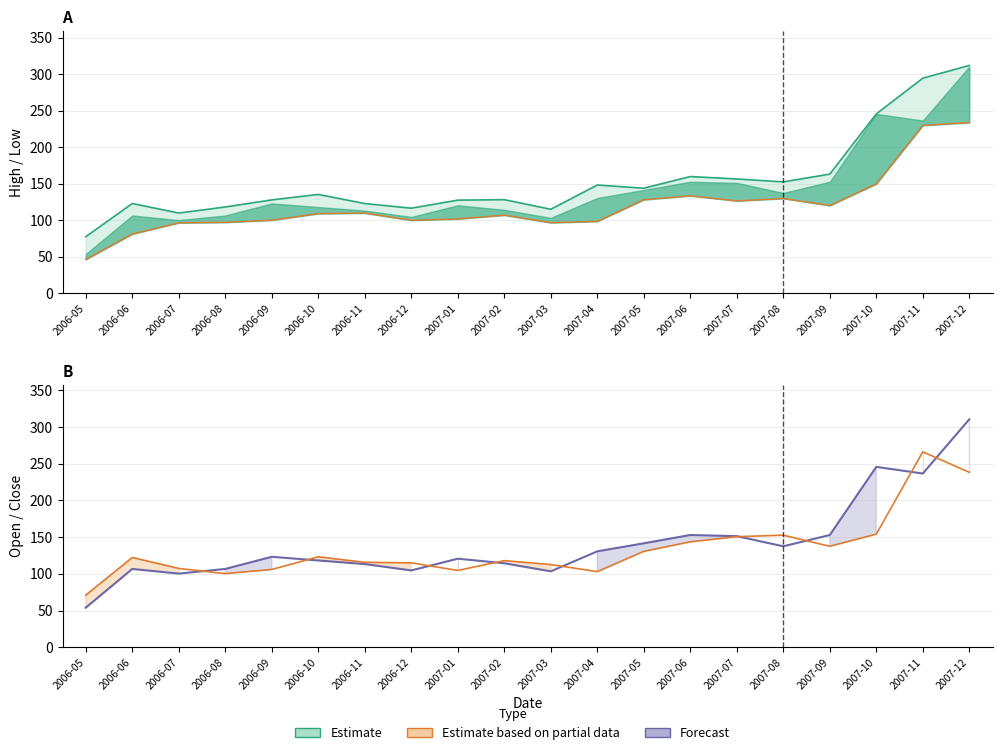

Reading right to left, transcribe all the data shown in this chart.

High: 2007-12=312.1	2007-11=294.7	2007-10=245.8	2007-09=163.3	2007-08=152.7	2007-07=156.7	2007-06=160.0	2007-05=144.0	2007-04=148.4	2007-03=115.2	2007-02=128.3	2007-01=127.7	2006-12=116.7	2006-11=123.0	2006-10=135.5	2006-09=128.0	2006-08=118.3	2006-07=110.0	2006-06=123.1	2006-05=77.7
Low: 2007-12=234.0	2007-11=230.0	2007-10=150.0	2007-09=120.3	2007-08=130.0	2007-07=126.7	2007-06=133.7	2007-05=128.3	2007-04=98.7	2007-03=96.9	2007-02=107.2	2007-01=102.0	2006-12=100.2	2006-11=110.0	2006-10=109.3	2006-09=100.3	2006-08=97.3	2006-07=96.7	2006-06=81.3	2006-05=46.6
Close: 2007-12=310.6	2007-11=236.7	2007-10=245.8	2007-09=152.9	2007-08=137.6	2007-07=151.3	2007-06=152.9	2007-05=141.6	2007-04=130.7	2007-03=103.4	2007-02=114.4	2007-01=120.7	2006-12=104.7	2006-11=113.3	2006-10=118.2	2006-09=123.2	2006-08=106.7	2006-07=100.3	2006-06=106.7	2006-05=53.9
Open: 2007-12=238.3	2007-11=266.3	2007-10=154.1	2007-09=137.6	2007-08=152.7	2007-07=150.7	2007-06=143.7	2007-05=130.7	2007-04=103.0	2007-03=112.7	2007-02=118.0	2007-01=104.7	2006-12=115.0	2006-11=115.7	2006-10=123.2	2006-09=106.0	2006-08=100.3	2006-07=107.3	2006-06=122.3	2006-05=71.0